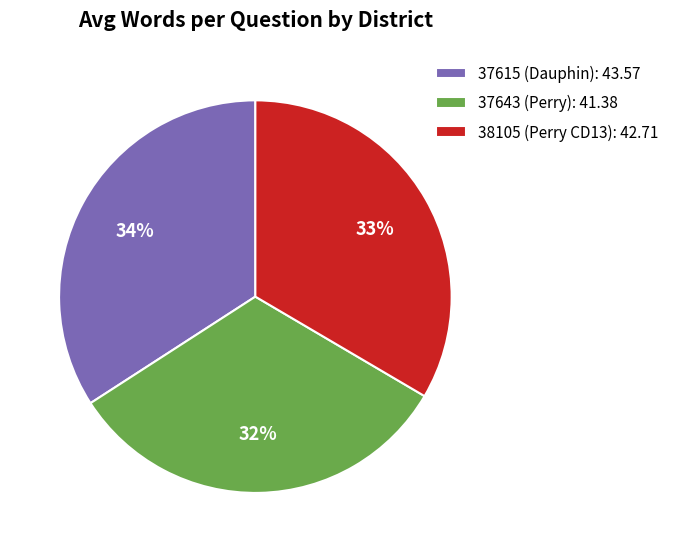

Which category has the smallest portion of the pie?

37643 (Perry)